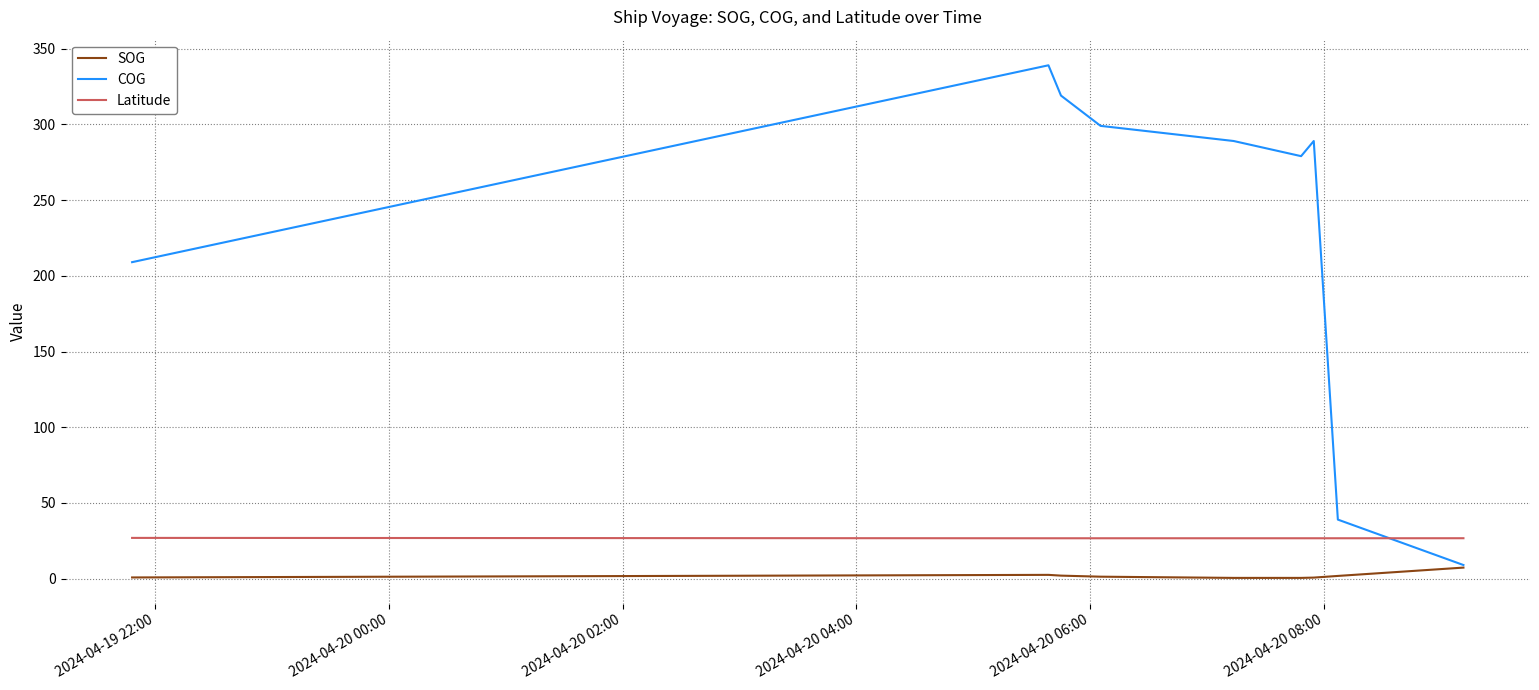

Is this an area chart (filled region under the line)?

No